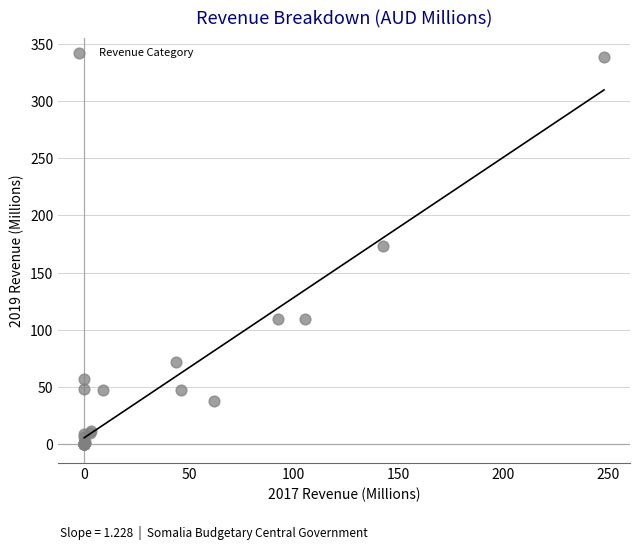

What Y value in the scatter plot is closest to 169?

173.3